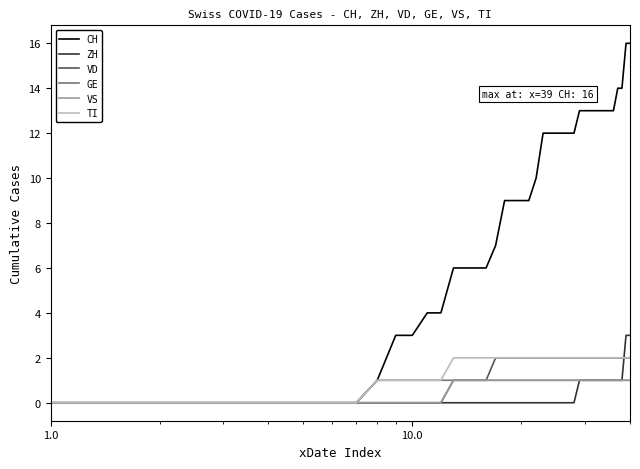

Which series has the largest total across all categories?

CH